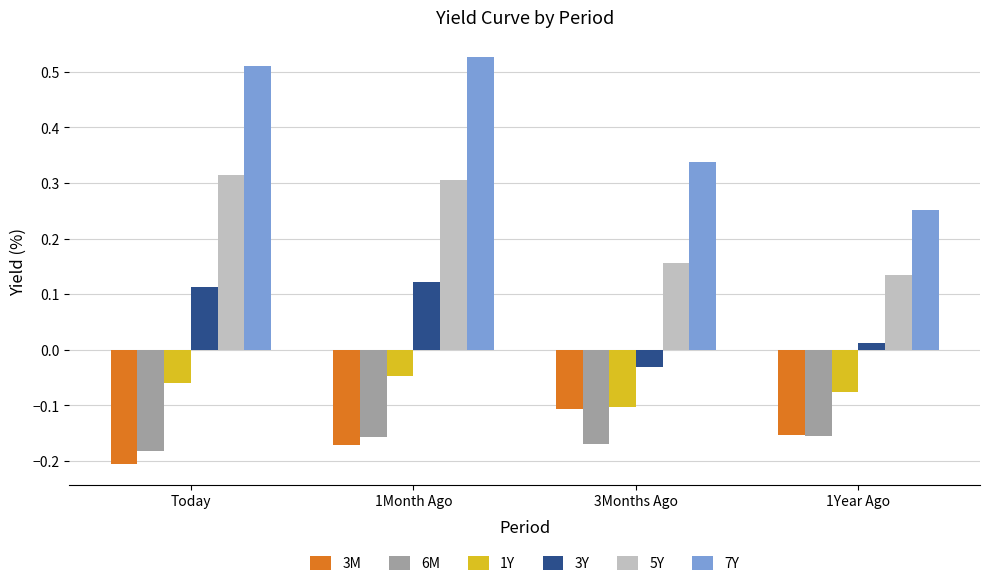

Count the number of categories in the chart.

4